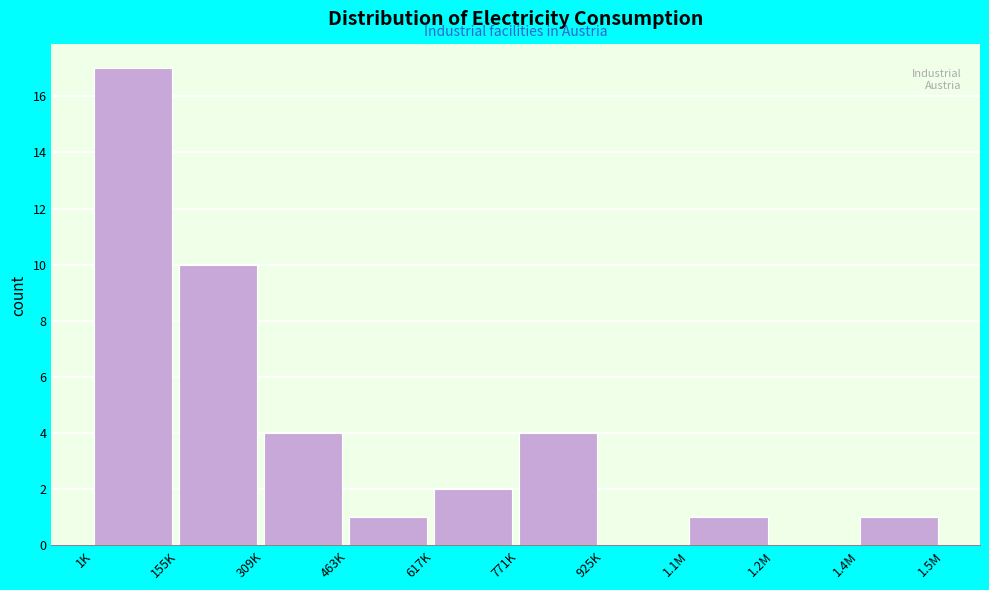

Reading left to right, transcribe all the data shown in this chart.

1K=17	155K=10	309K=4	463K=1	617K=2	771K=4	925K=0	1.1M=1	1.2M=0	1.4M=1